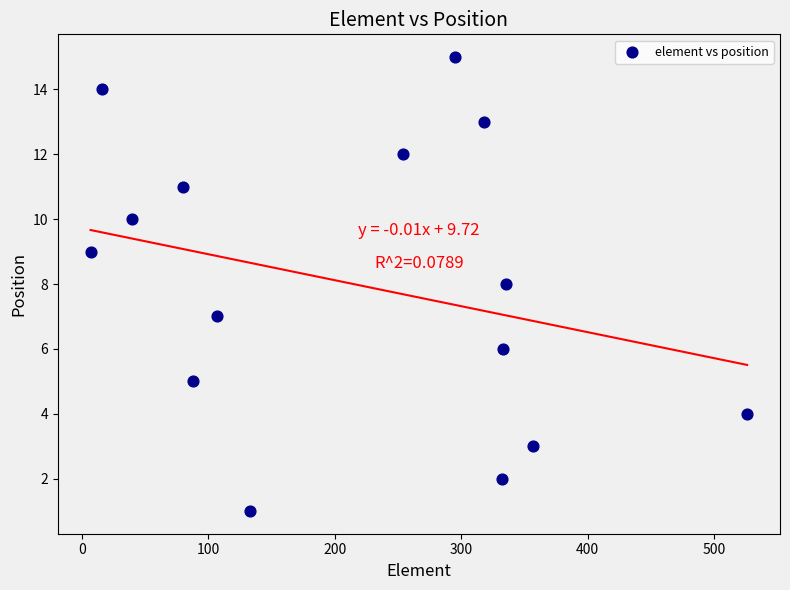

What is the range of Y values (max minus min)?

14